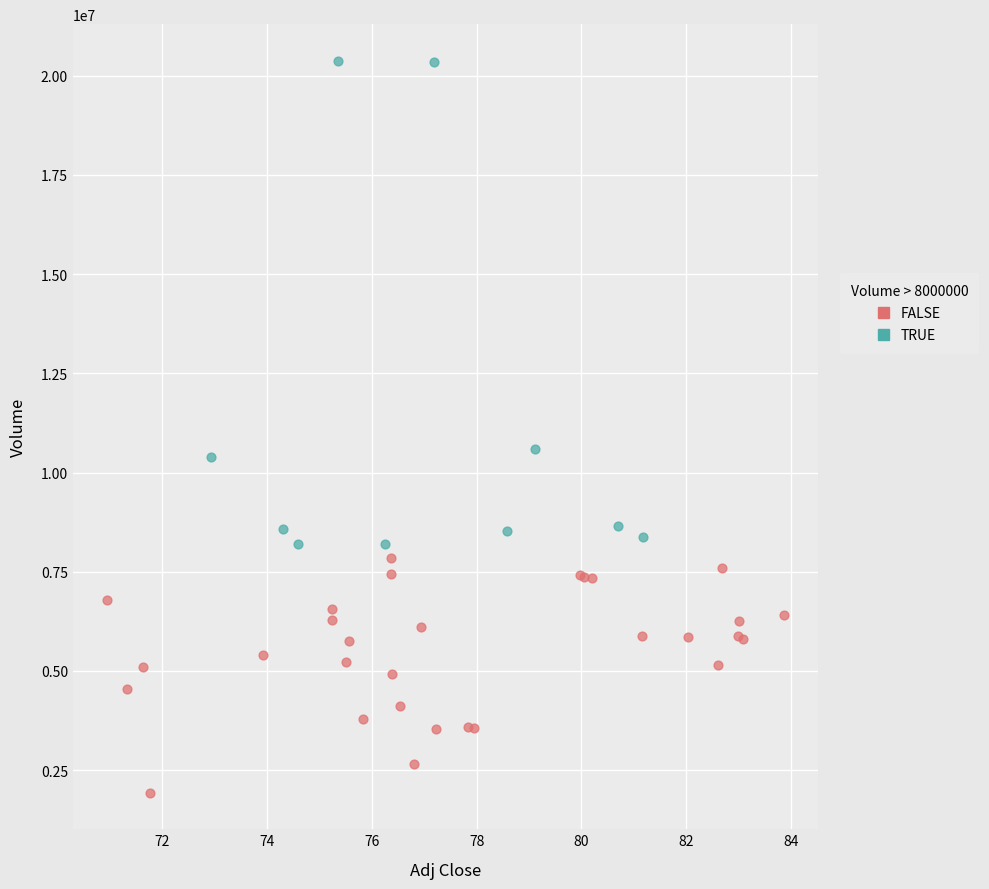

What are all the series names shown in the legend?

FALSE, TRUE